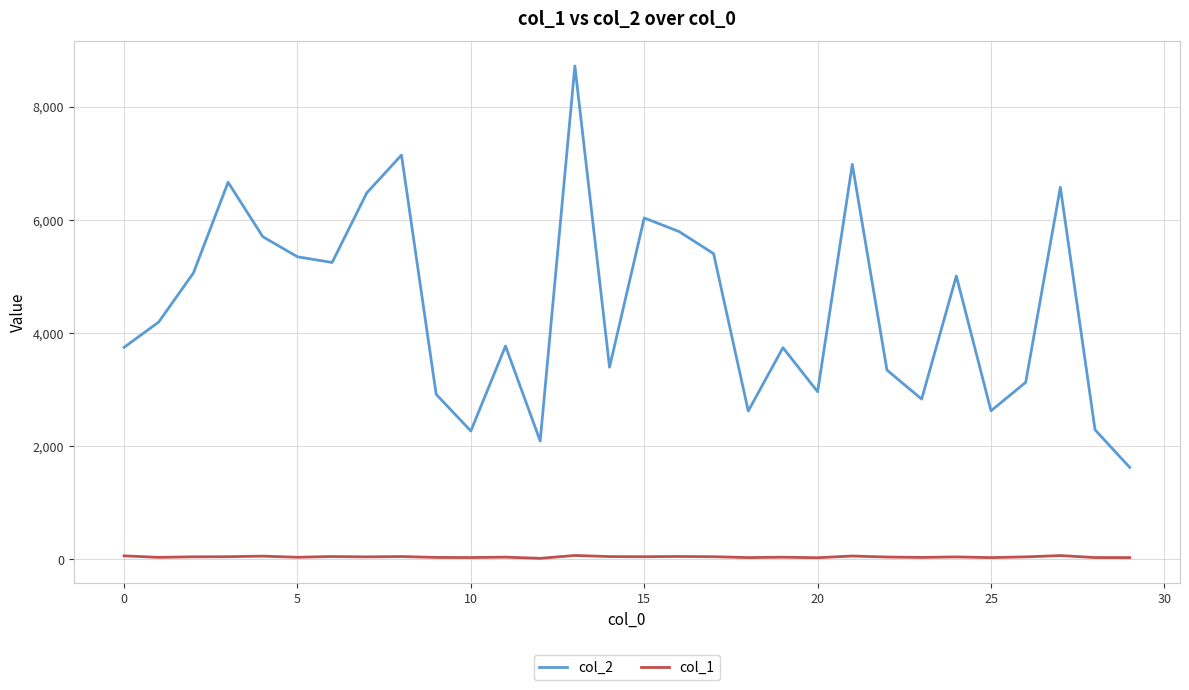

True or false: col_2 and col_1 cross at least once.

False